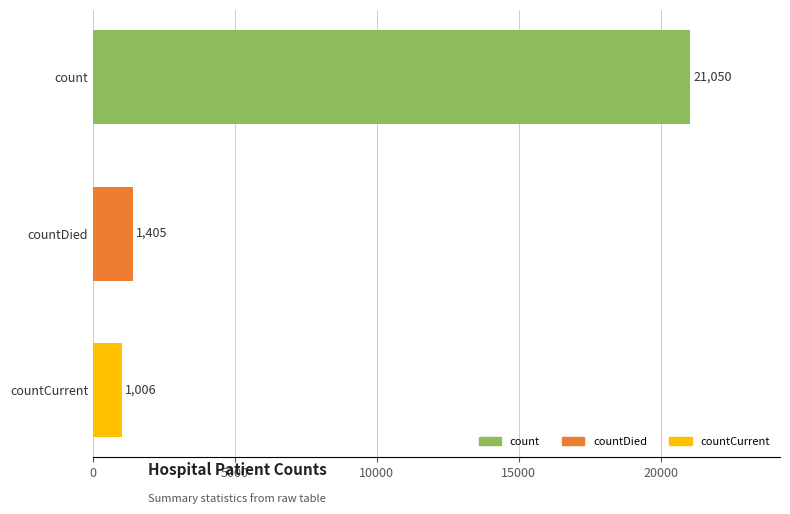

What is the smallest value displayed?

1006